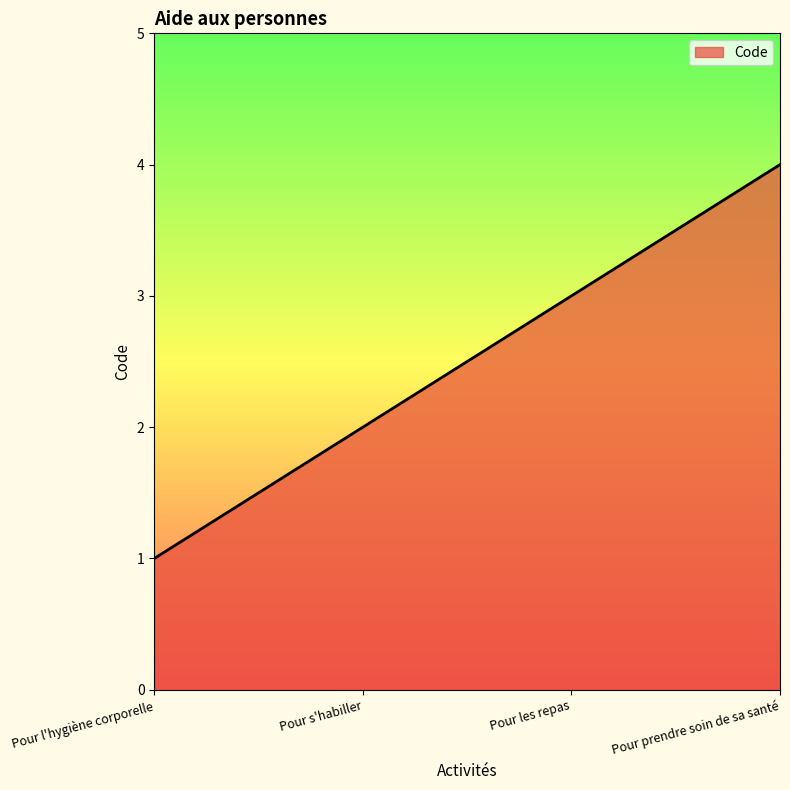

Which category has the lowest value across all series?

Pour l'hygiène corporelle